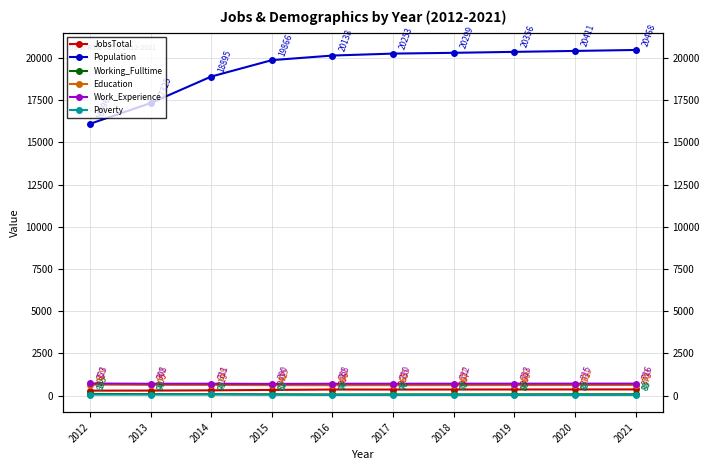

Reading left to right, transcribe all the data shown in this chart.

JobsTotal: 301	305	319	342	366	365	367	369	371	373
Population: 16096	17325	18895	19866	20138	20253	20299	20356	20411	20468
Working_Fulltime: 105	94	91	82	74	76	78	80	83	85
Education: 659	642	638	625	622	625	627	629	631	633
Work_Experience: 723	708	711	700	708	710	712	713	715	716
Poverty: 65	70	74	63	46	46	47	47	48	48